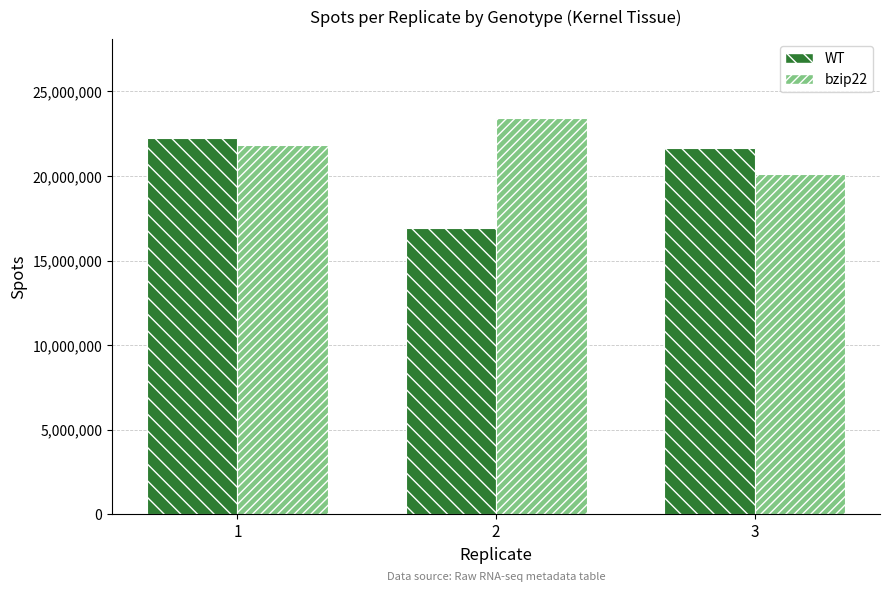

What is the difference between the highest and lowest values at 1?

387893